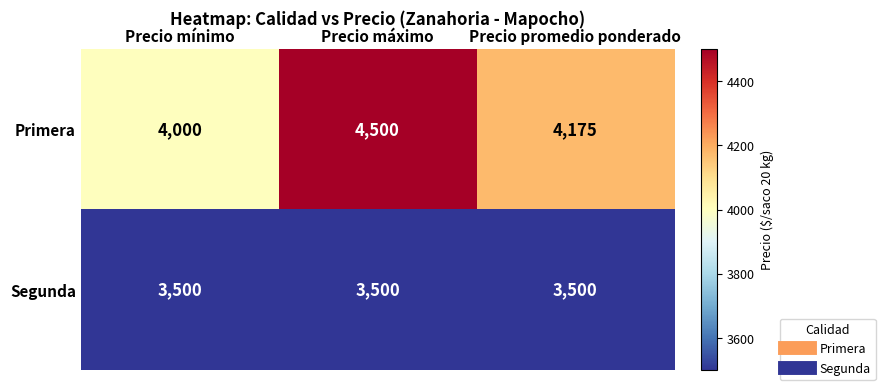

Read the Primera value at Precio máximo.

4500